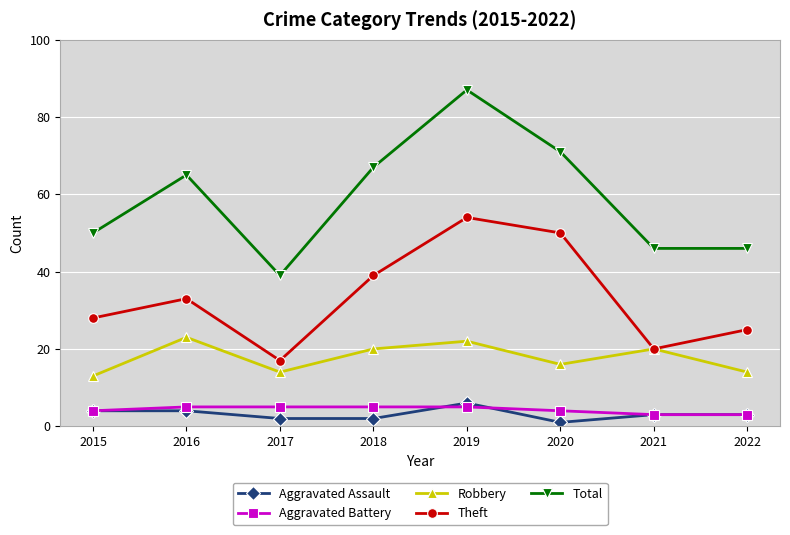

What is the maximum value for Robbery?

23